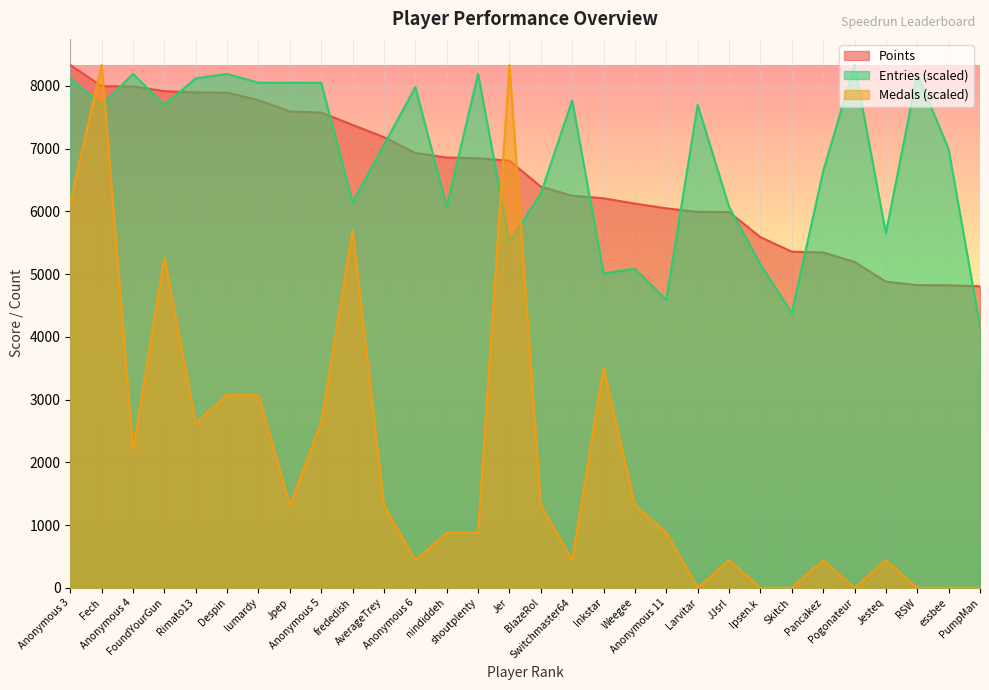

Which series has the largest total across all categories?

Entries (scaled)